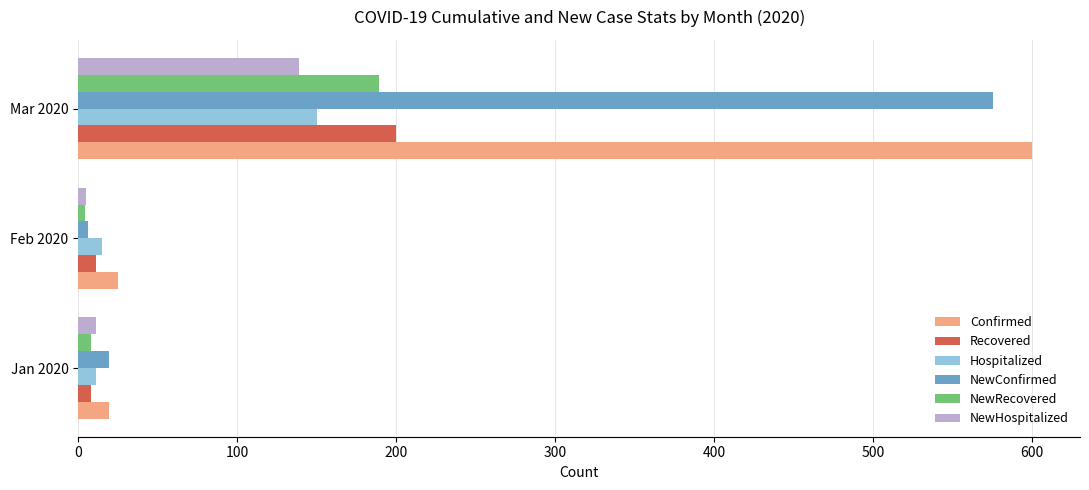

What value does the Recovered series have at Mar 2020?

200